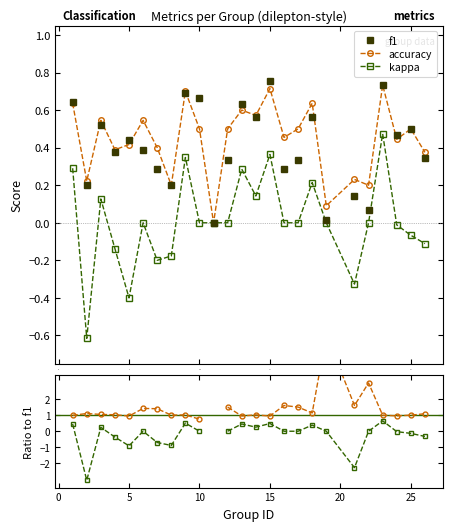

How many distinct data groups are displayed?

5